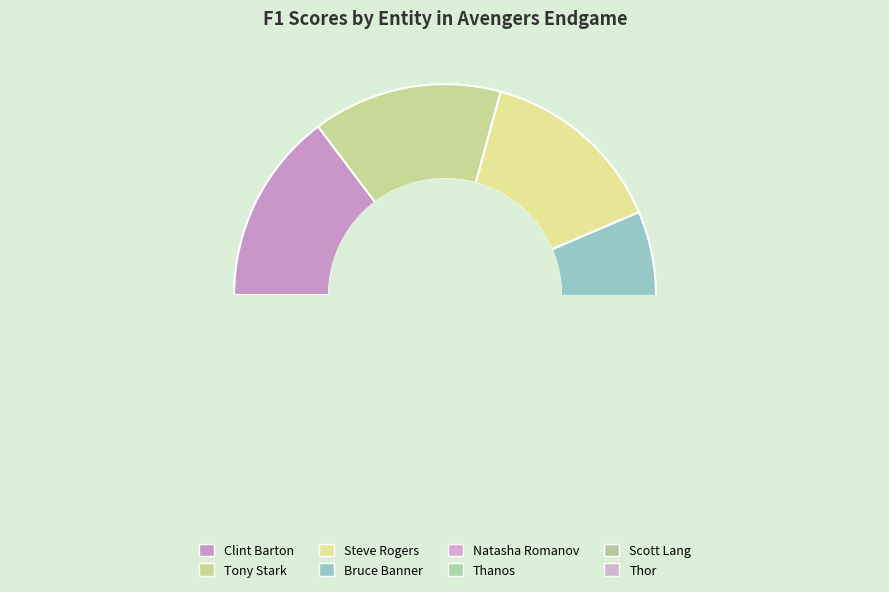

Which slice is the smallest?

Thanos